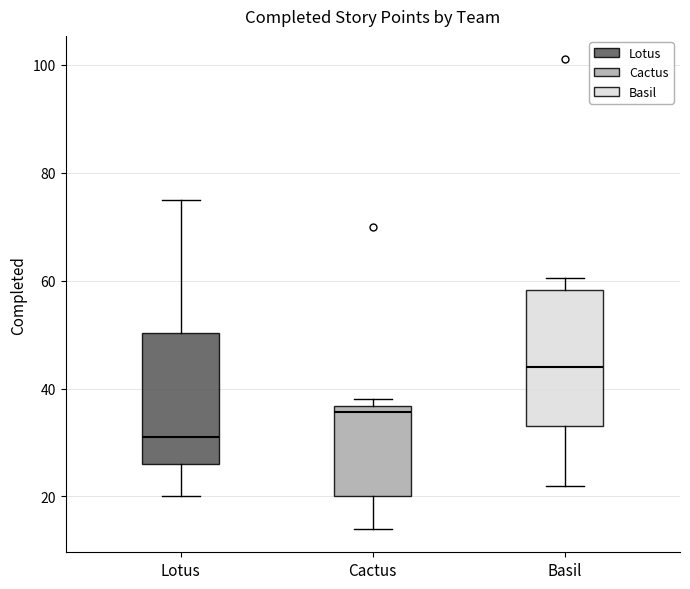

Reading left to right, transcribe this box plot: for each box, give where its median line is, the range the box spans, and where its two whiskers end, as read against the y-axis. The values are not printed on the chart, so give them approximately, as read against the axis.

Lotus: median 32, box 26 to 50, whiskers 20 to 76
Cactus: median 36 (just below the box's upper edge), box 20 to 36, whiskers 14 to 38
Basil: median 44, box 34 to 58, whiskers 22 to 60